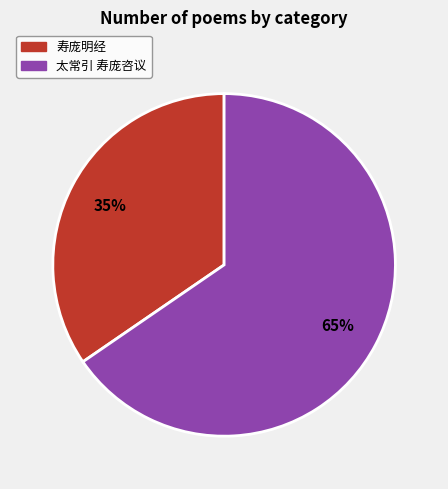

Count the number of slices in the pie.

2